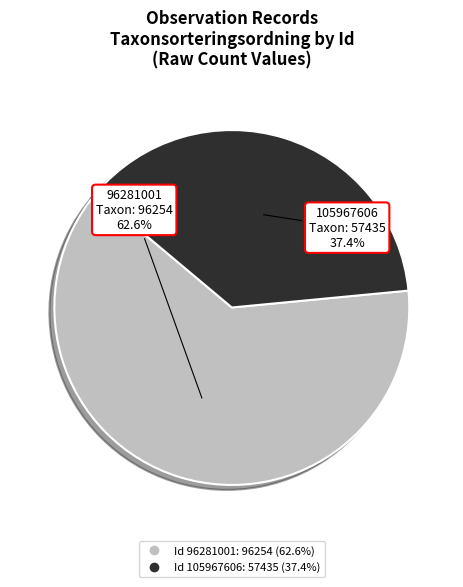

Is there a majority slice in this chart?

Yes